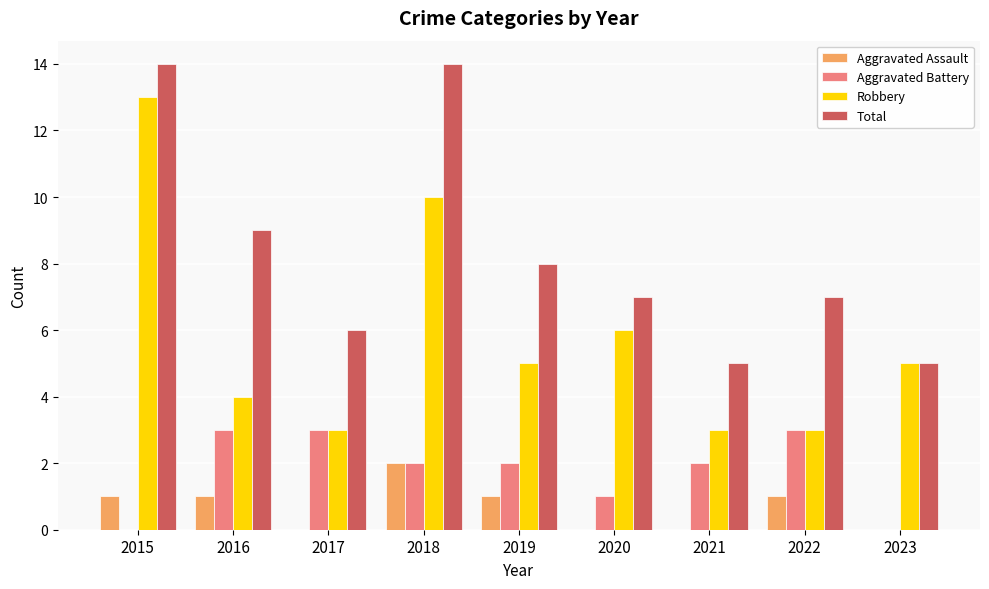

Does the chart contain stacked bars?

No